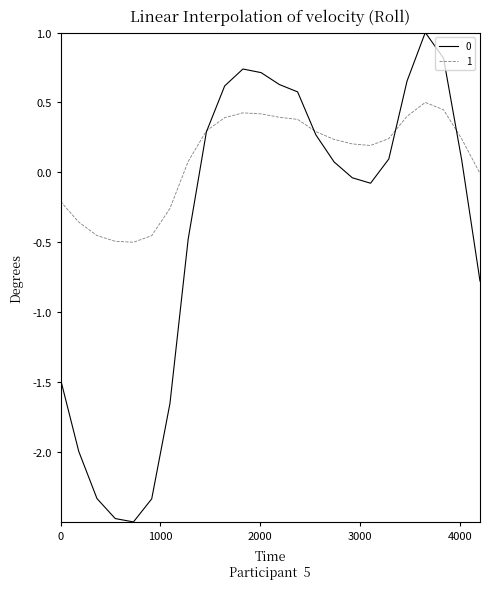

What is the minimum value shown in the chart?

-2.5